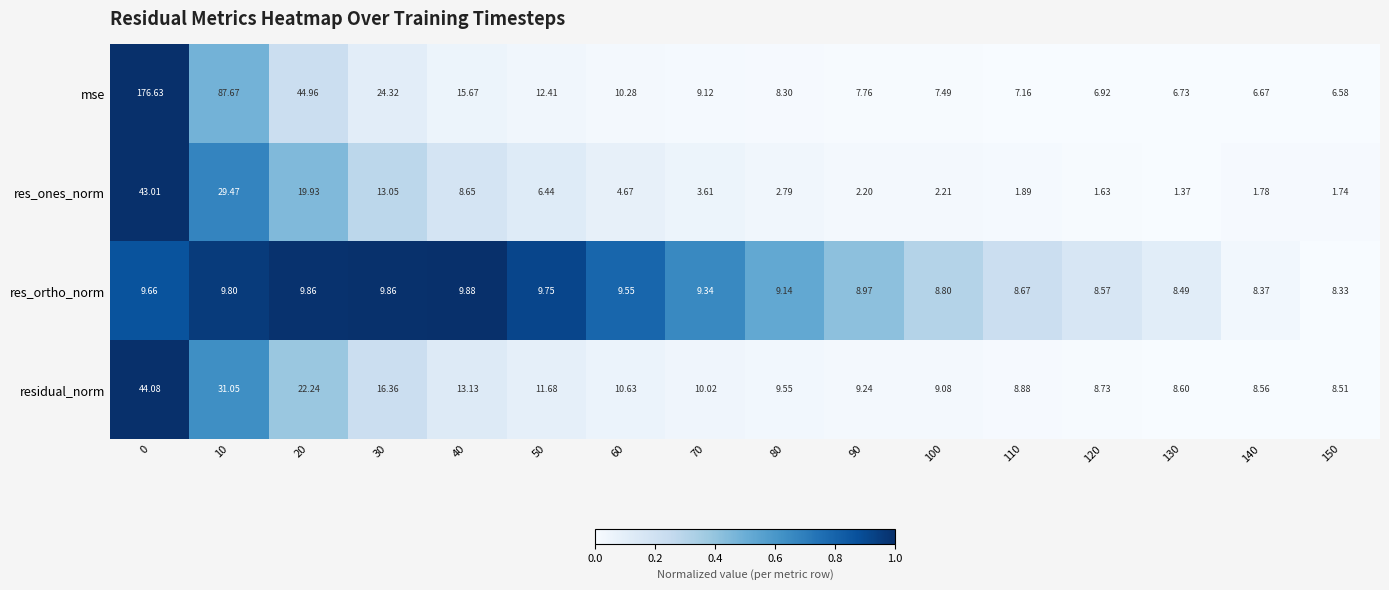

At 140, list the series in order from smallest to largest.

res_ones_norm, mse, res_ortho_norm, residual_norm